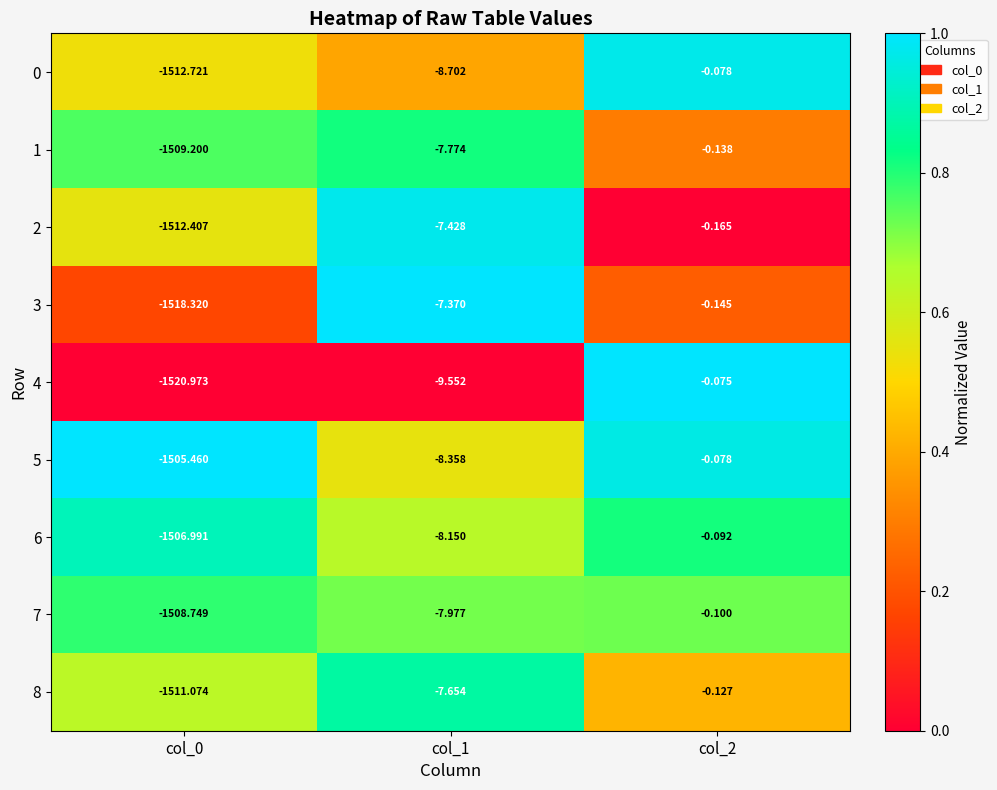

Is the value of 6 at col_0 greater than the value of 5 at col_2?

No